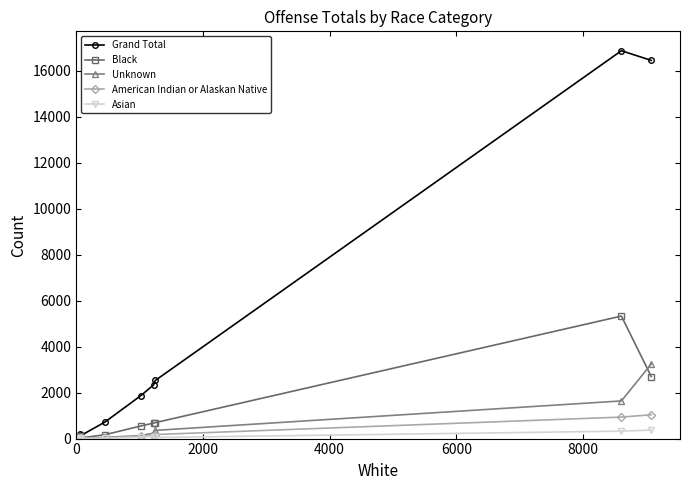

How many values in American Indian or Alaskan Native are above zero?

12